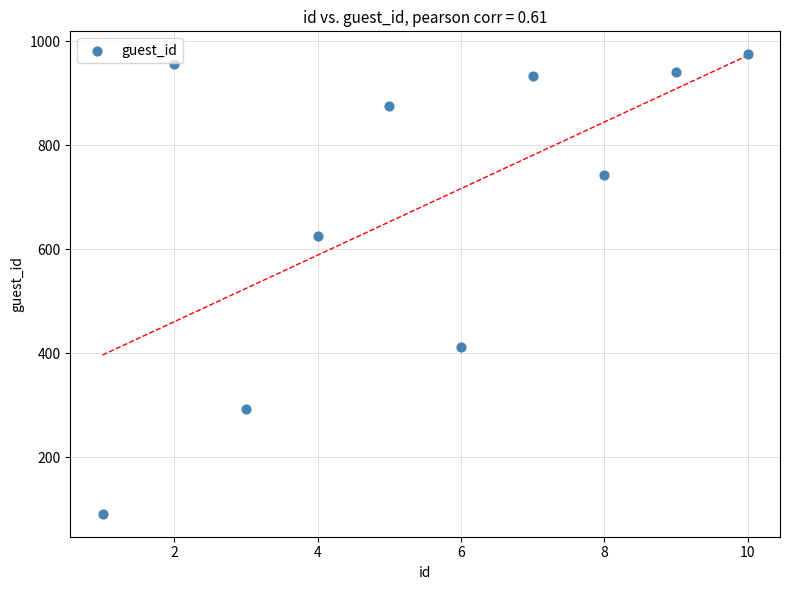

What is the average X value?

6